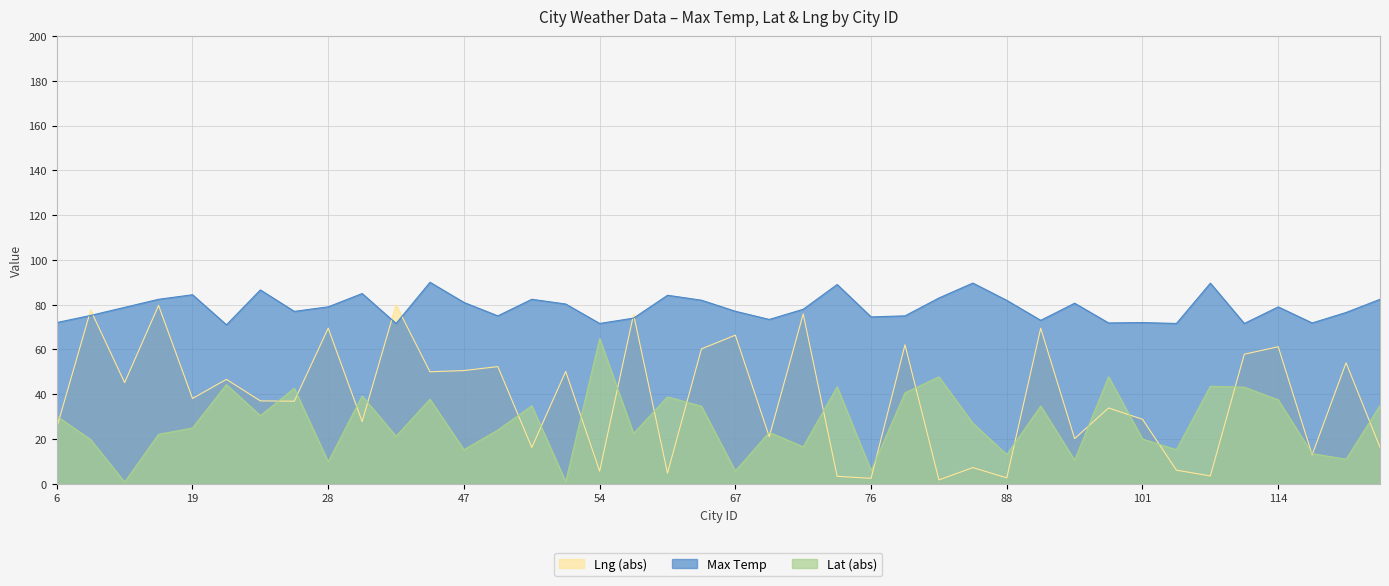

Rank the categories by Max Temp value from highest to lowest.

41, 83, 106, 75, 23, 37, 19, 57, 79, 17, 52, 129, 62, 88, 47, 94, 53, 28, 114, 14, 74, 67, 27, 121, 7, 50, 78, 76, 56, 73, 89, 6, 101, 98, 117, 38, 54, 103, 108, 20